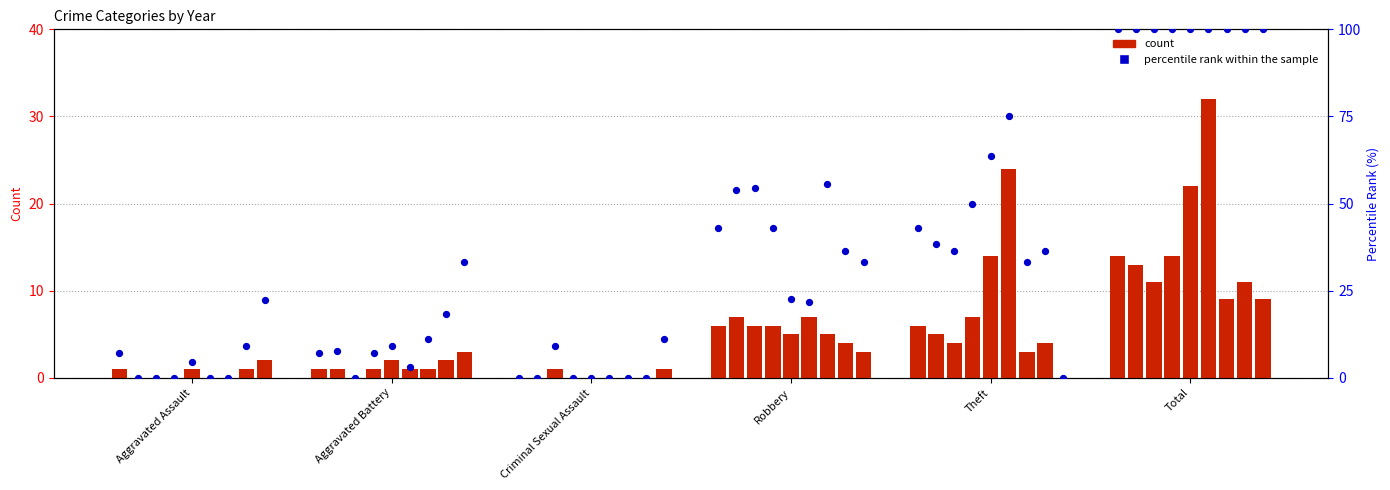

What is the change in value from Aggravated Assault to Theft?

+35.7